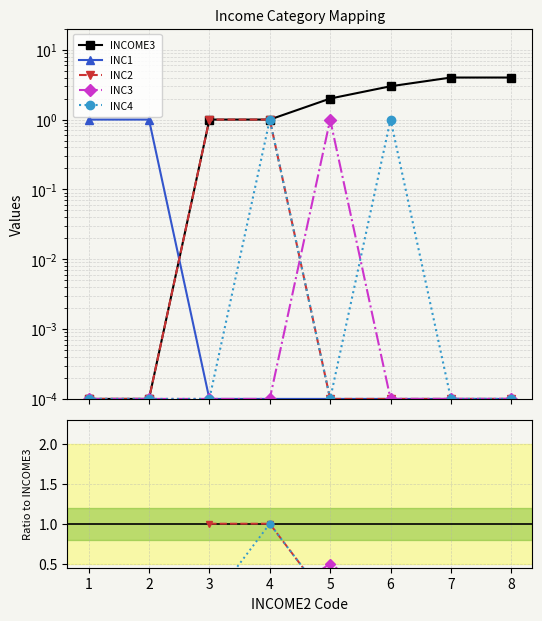

What is the difference between the maximum and minimum values in the INCOME3 series?

4.0